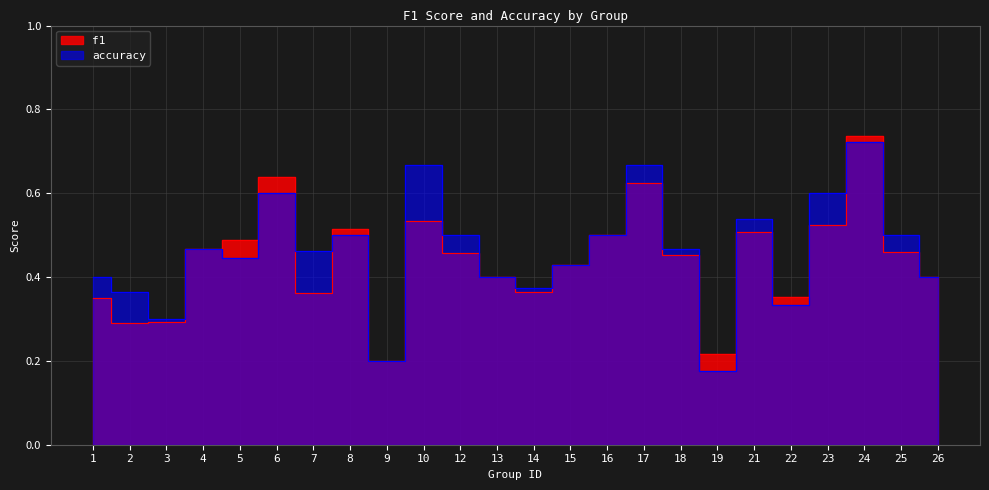

How many distinct data groups are displayed?

2